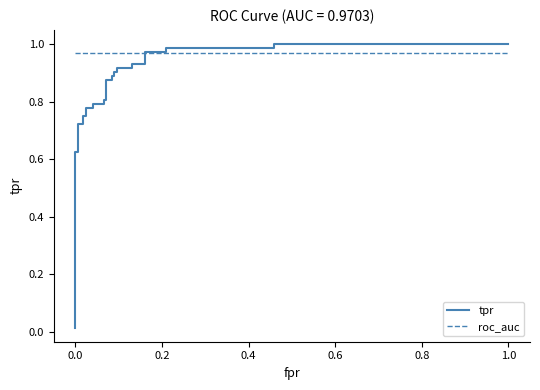

True or false: roc_auc and tpr intersect in this chart.

True